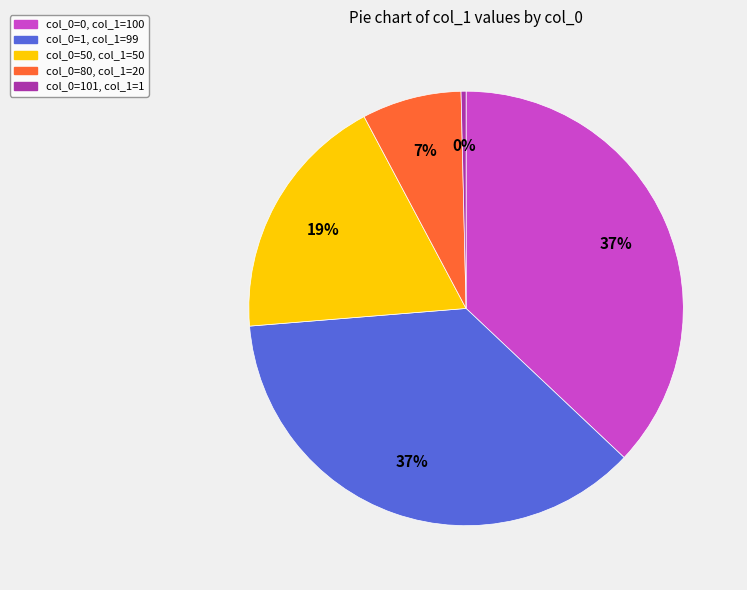

To the nearest percent, what is the difference between the largest and smallest slice percentages?

37%